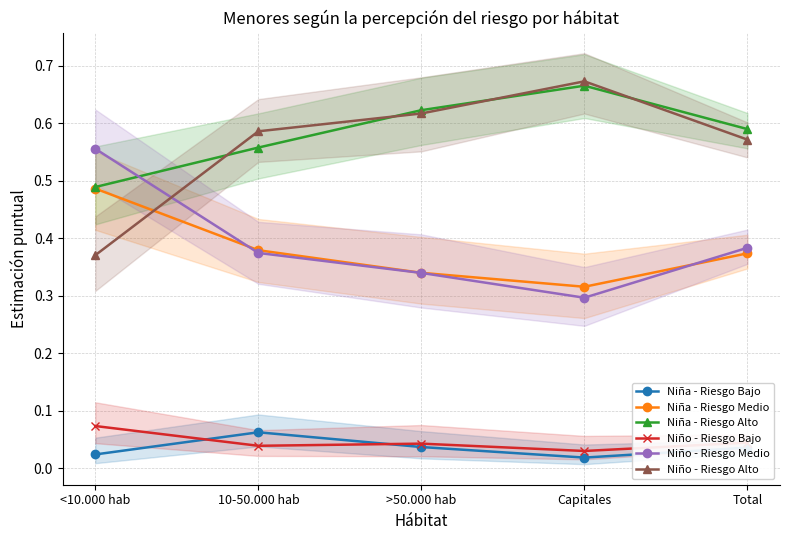

What is the total value across all series at Capitales?

2.0